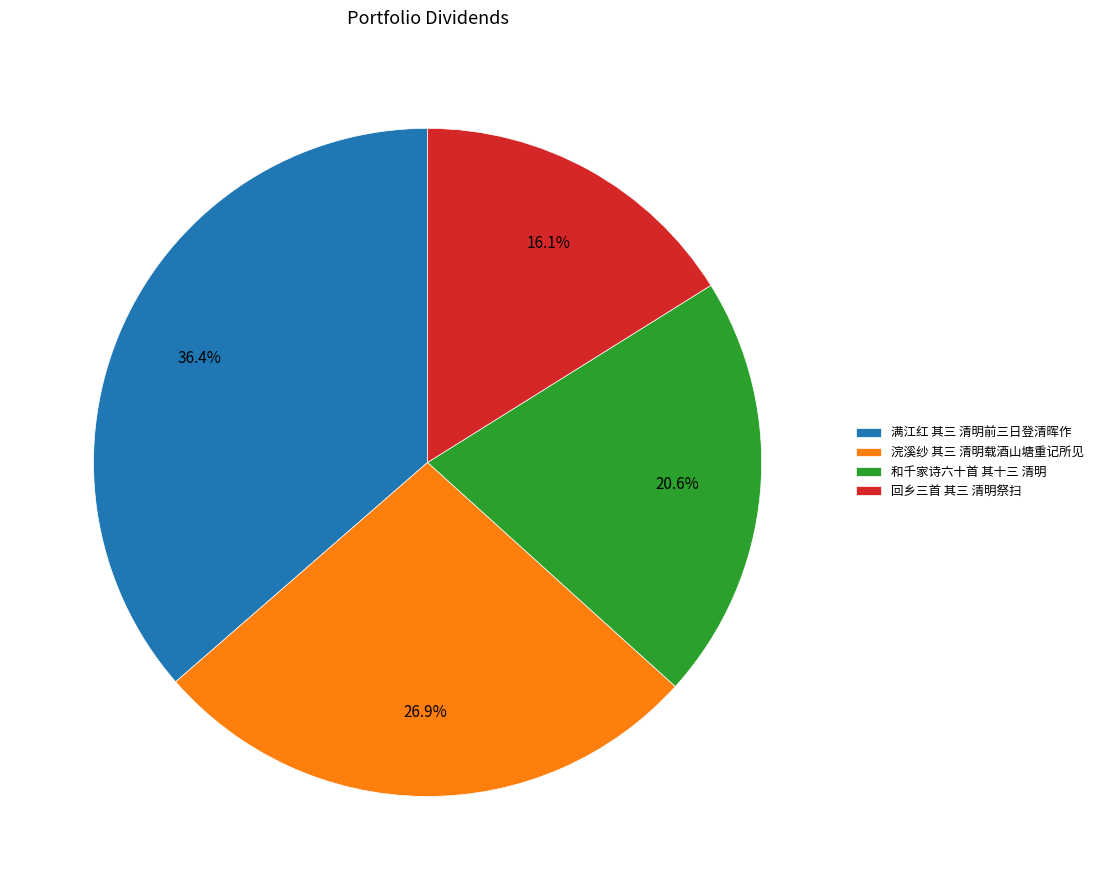

Count the number of slices in the pie.

4